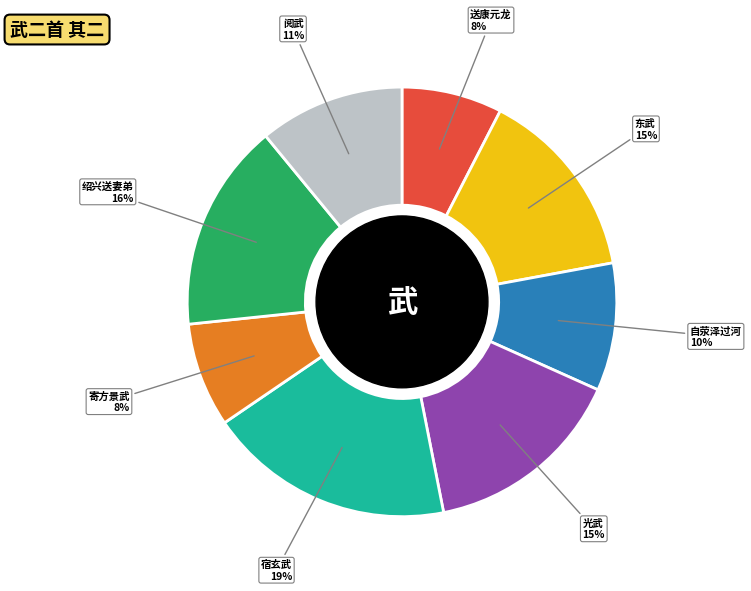

To the nearest percent, what is the average slice percentage?

12%